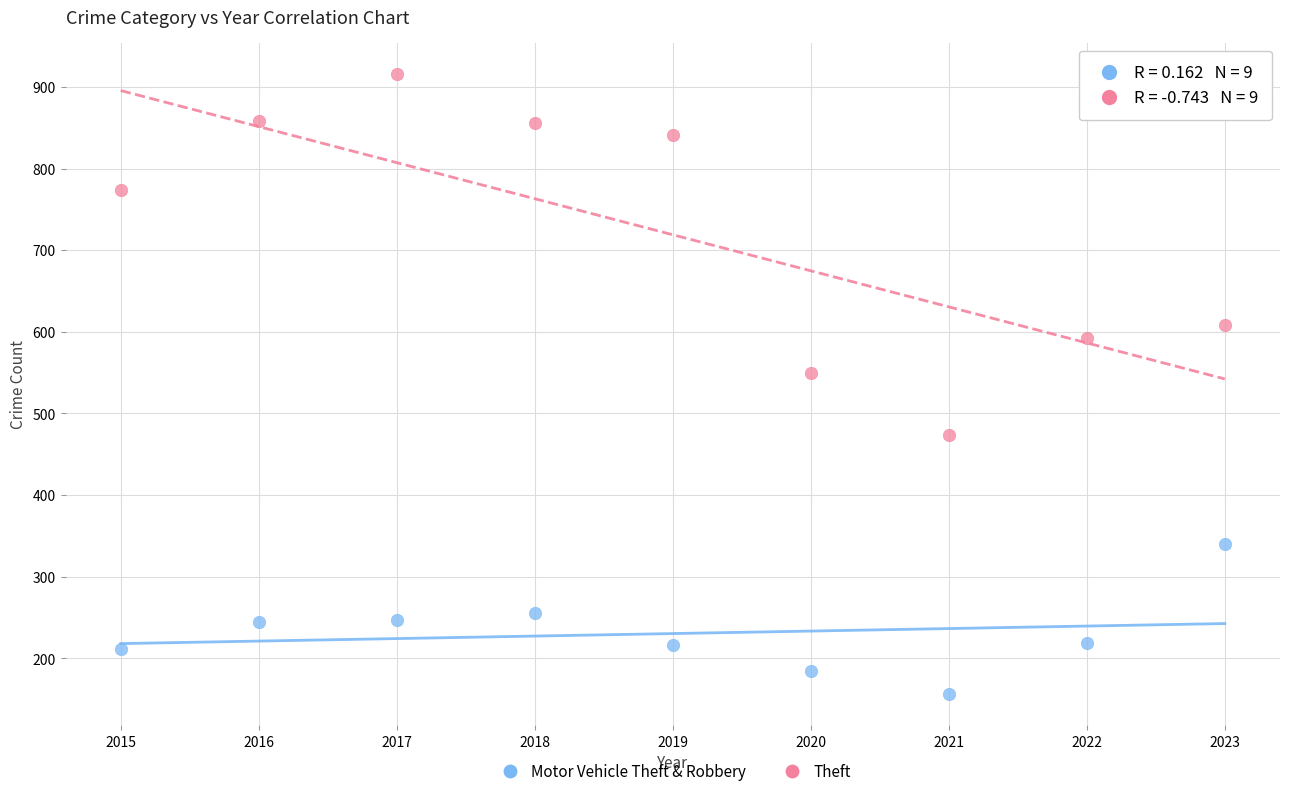

Which series contains the highest Y value?

Theft